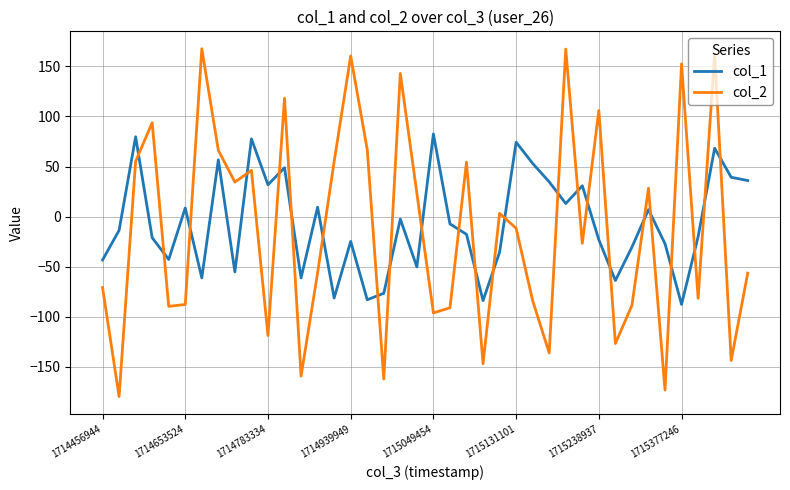

True or false: col_1 and col_2 cross at least once.

True